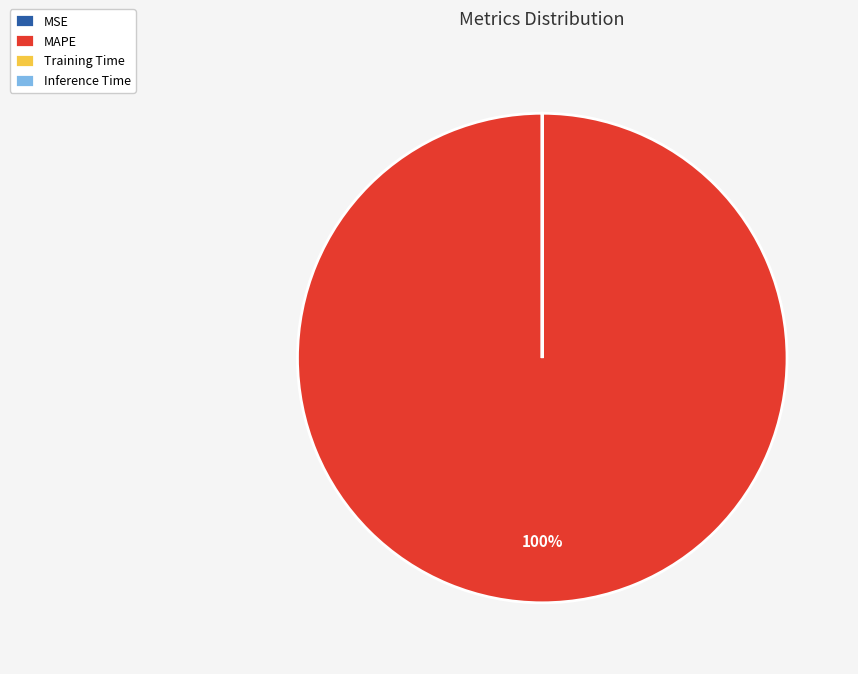

Which slice is the largest?

MAPE